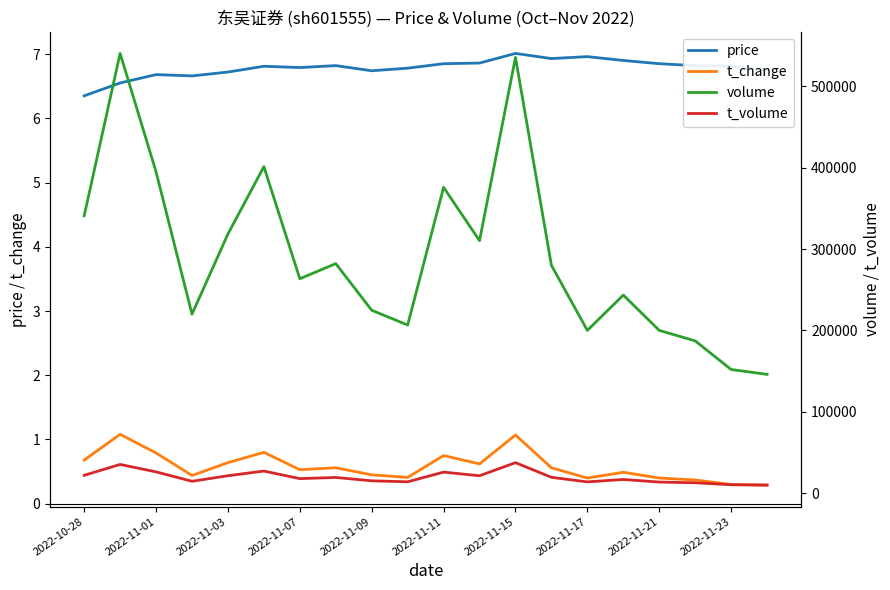

The price series shows 7.0 at 2022-11-17. True or false?

True